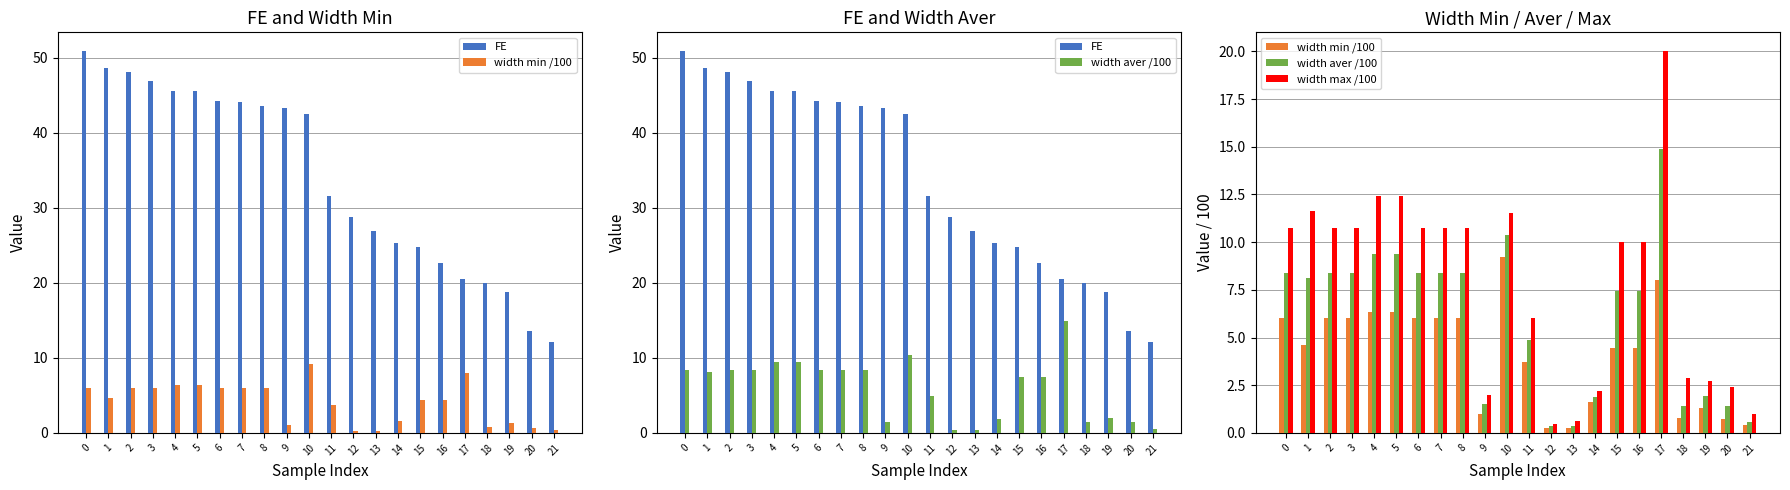

What is the difference between the width min /100 values at 21 and 18?

0.4